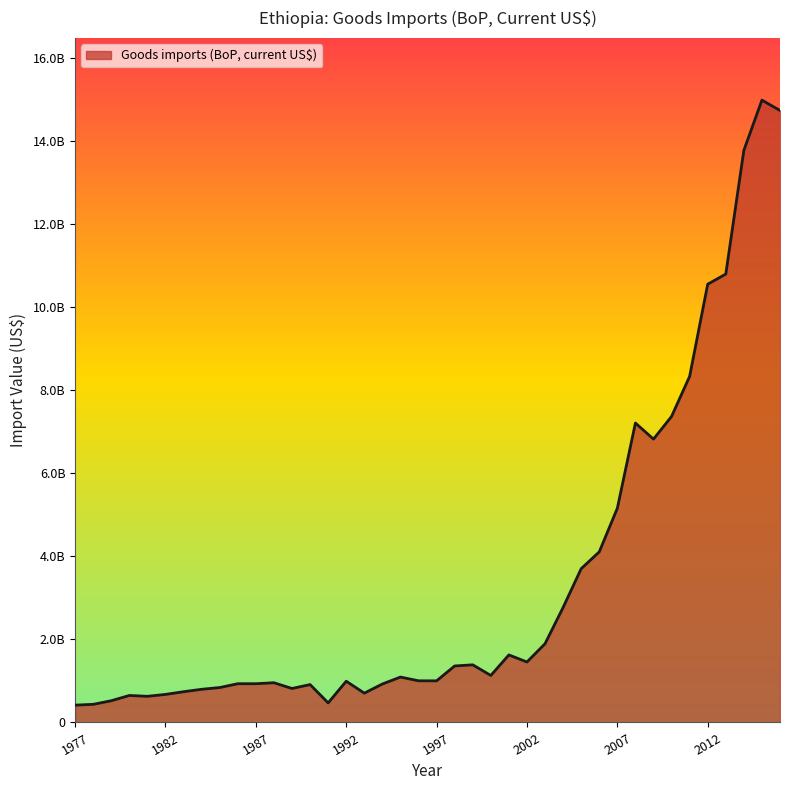

Reading left to right, list all the values displayed in this chart.

416956521.9	436473430.2	522850241.8	649613526.9	629758454.4	675217391.6	739951691.2	798357488.1	840531401.0	932560386.5	932657004.8	956038647.3	817874396.1	912077294.7	470821256.0	992746763.3	705980000.0	925650167.0	1092783281.8	1002801348.1	1001632093.1	1359792497.1	1387160488.0	1131380361.5	1625806987.1	1454996525.6	1895034033.9	2768484390.2	3700858389.6	4105569044.6	5155645100.1	7206330459.4	6819049914.0	7364532216.1	8328868376.4	10547290512.3	10790783647.6	13768140260.6	14976930462.4	14728090321.7